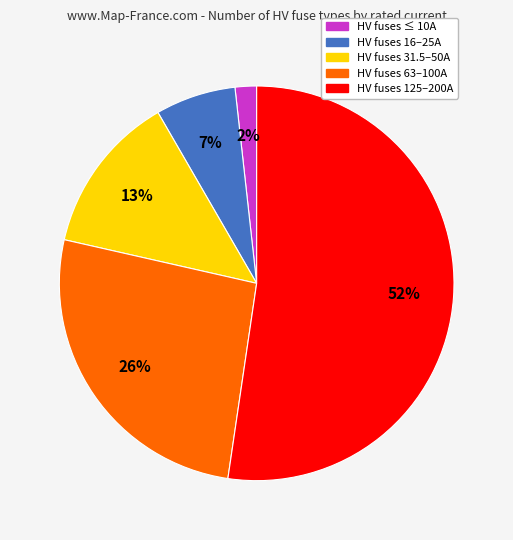

To the nearest percent, what is the average slice percentage?

20%